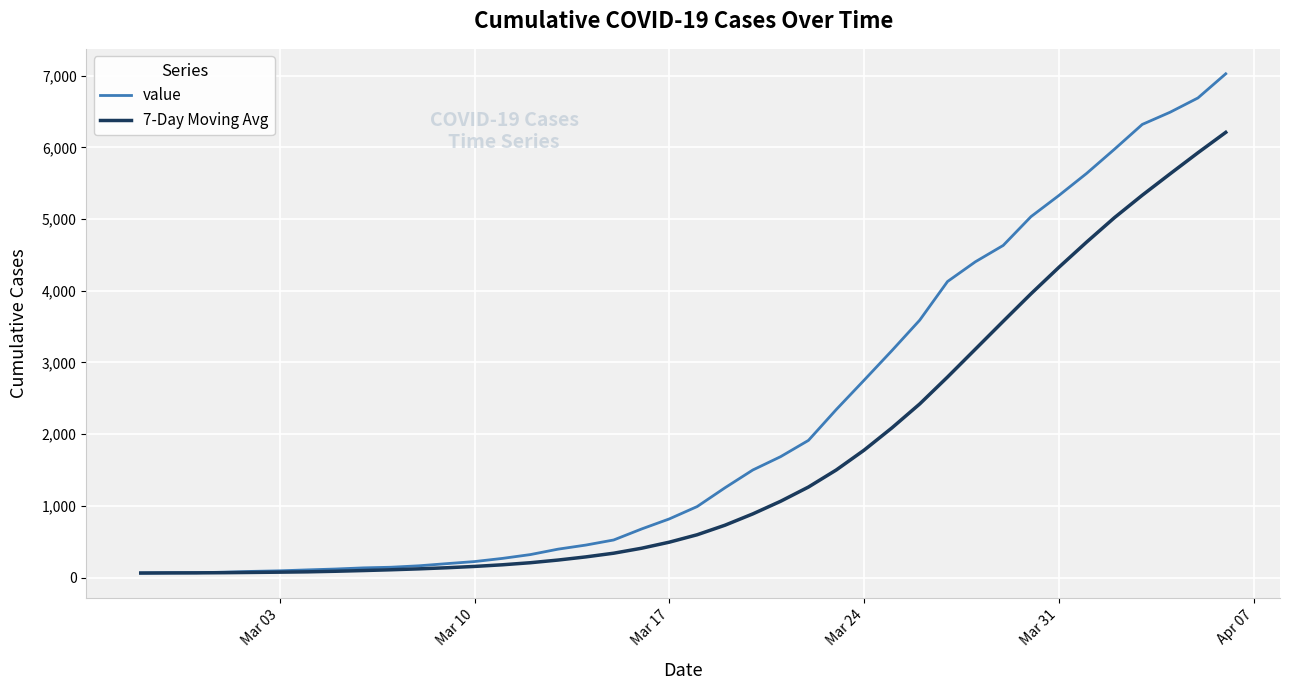

Which series has the largest range (max minus min)?

value